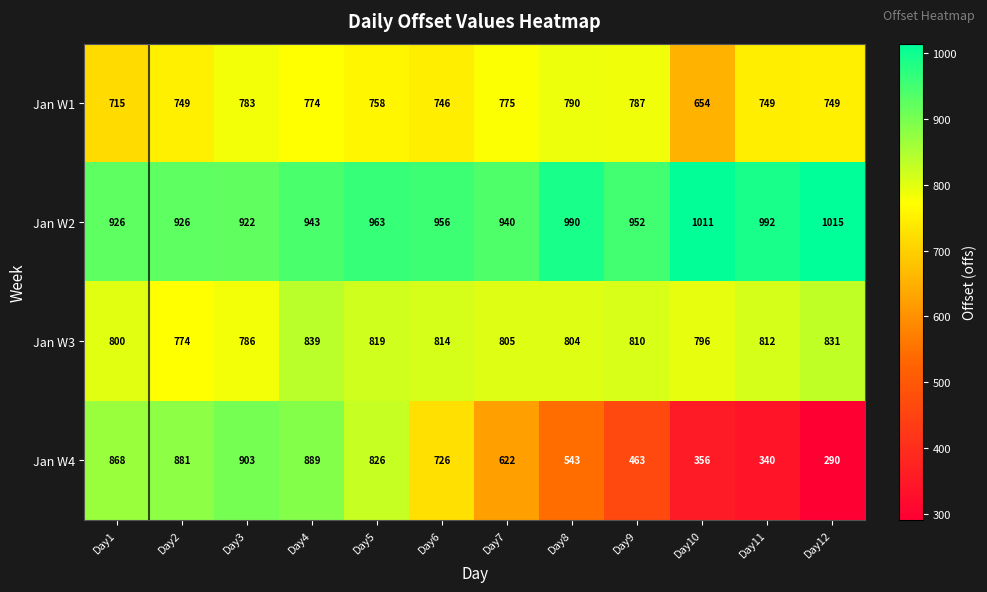

True or false: Jan W3 has a value of 222 at Day6.

False